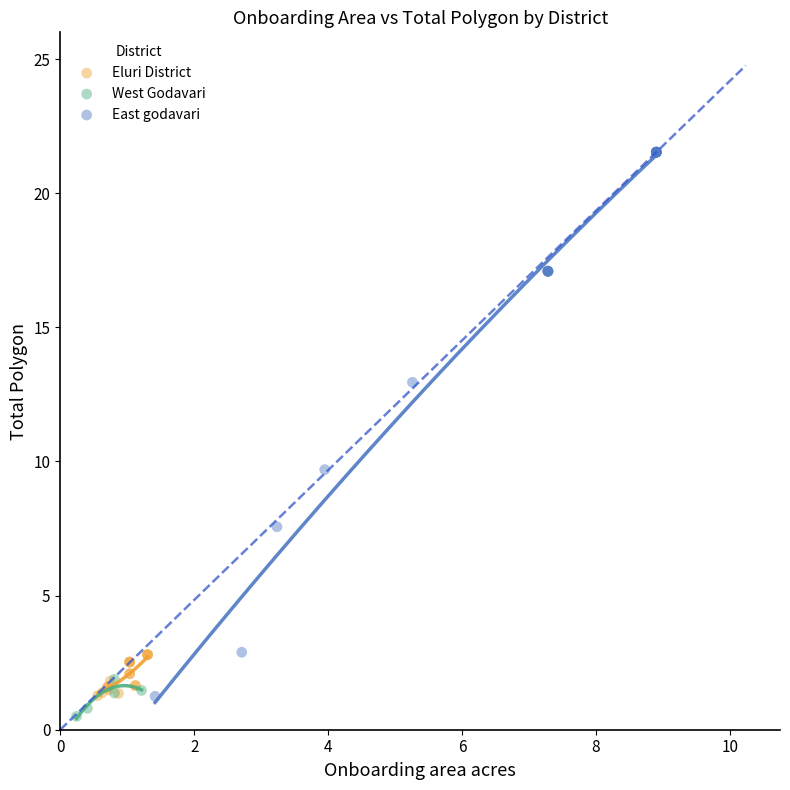

Which series reaches the maximum Y coordinate?

East godavari